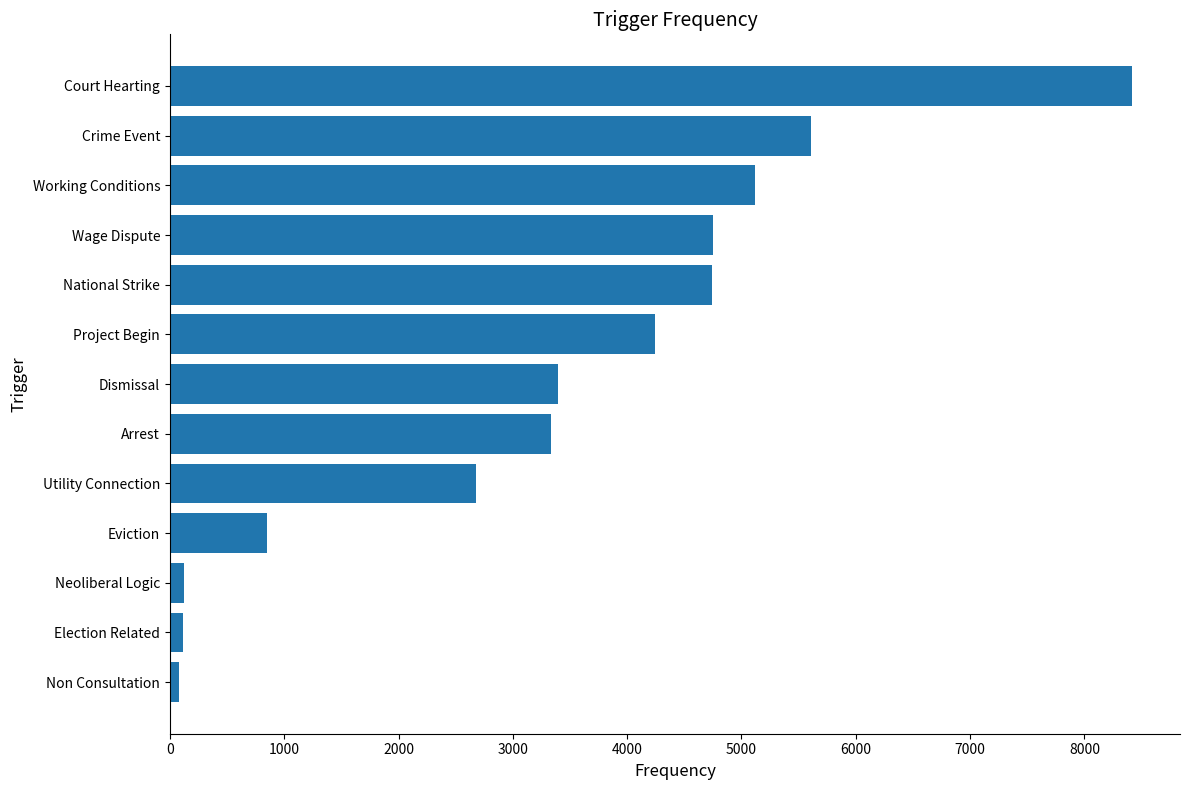

What is the average value?

3343